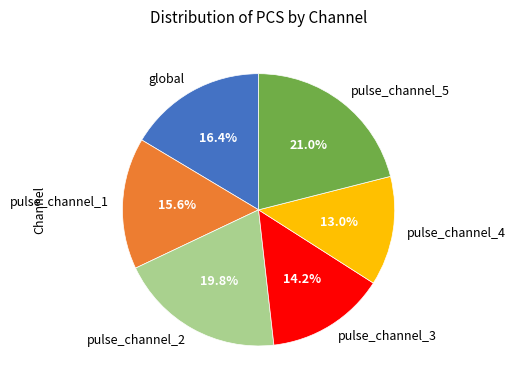

Which has a higher value, global or pulse_channel_3?

global